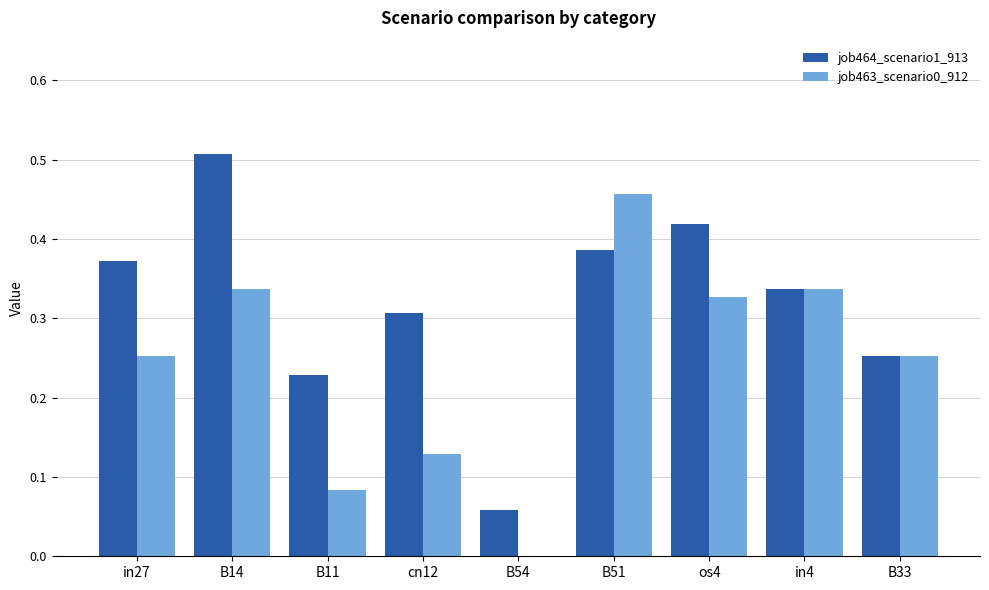

Which category has the highest value across all series?

B14